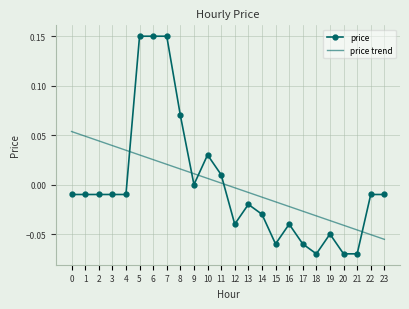

At 19, list the series in order from largest to smallest.

price trend, price